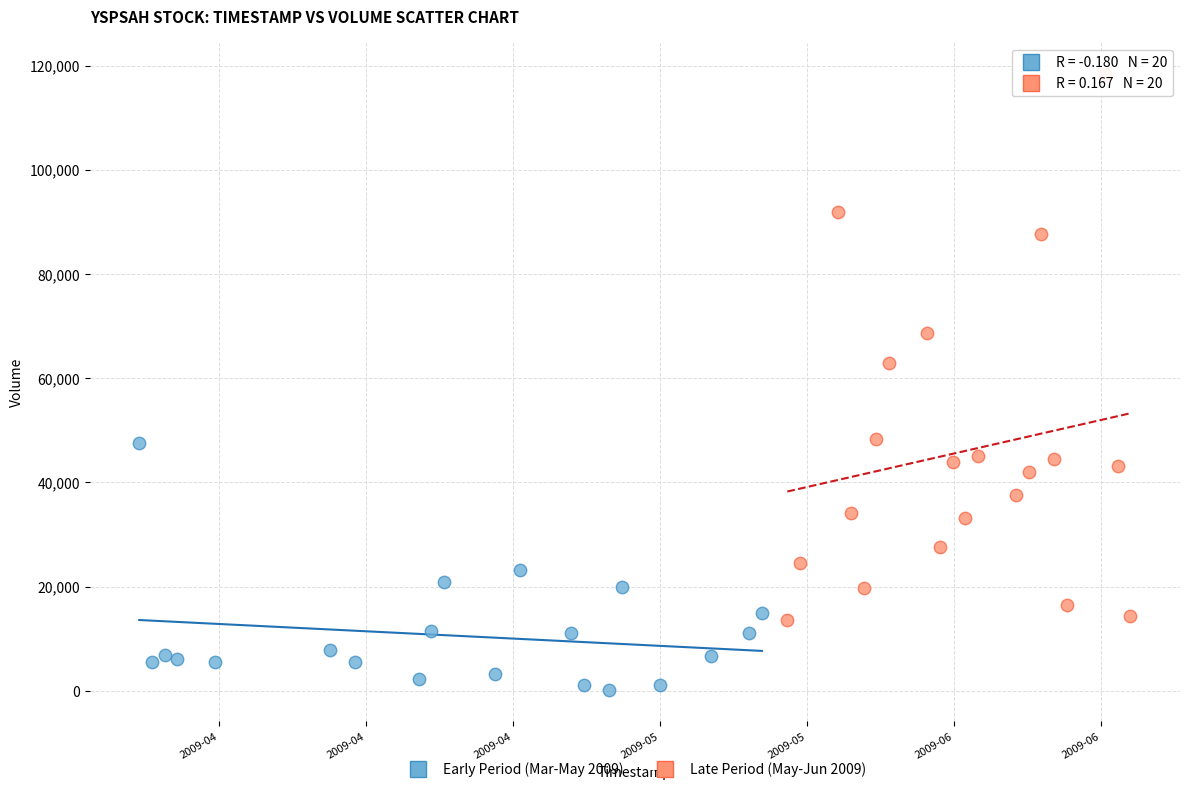

Which series has the widest spread of Y values?

Late Period (May-Jun 2009)